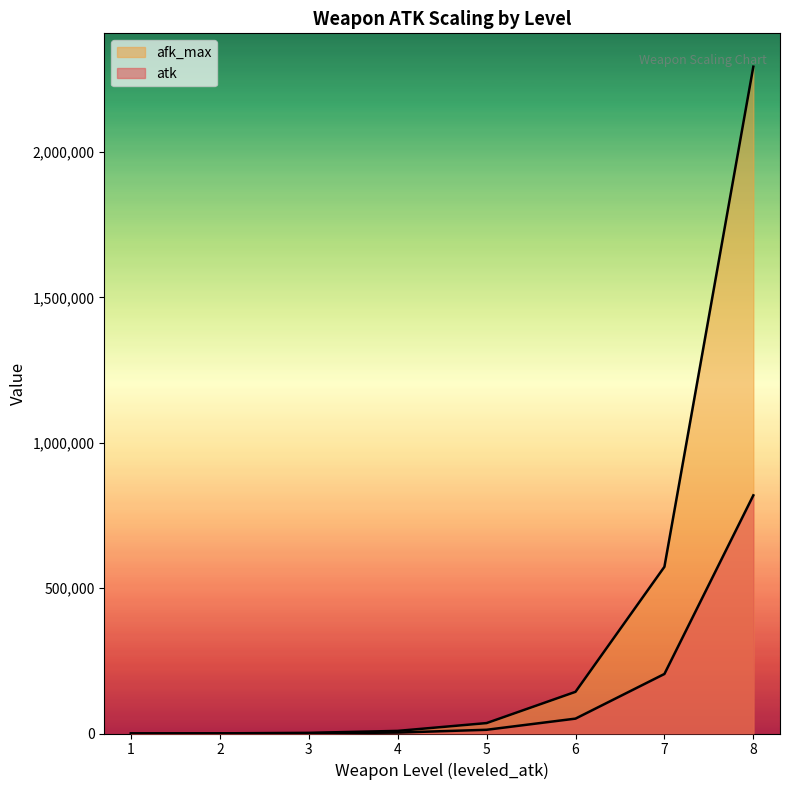

True or false: atk and afk_max cross at least once.

False